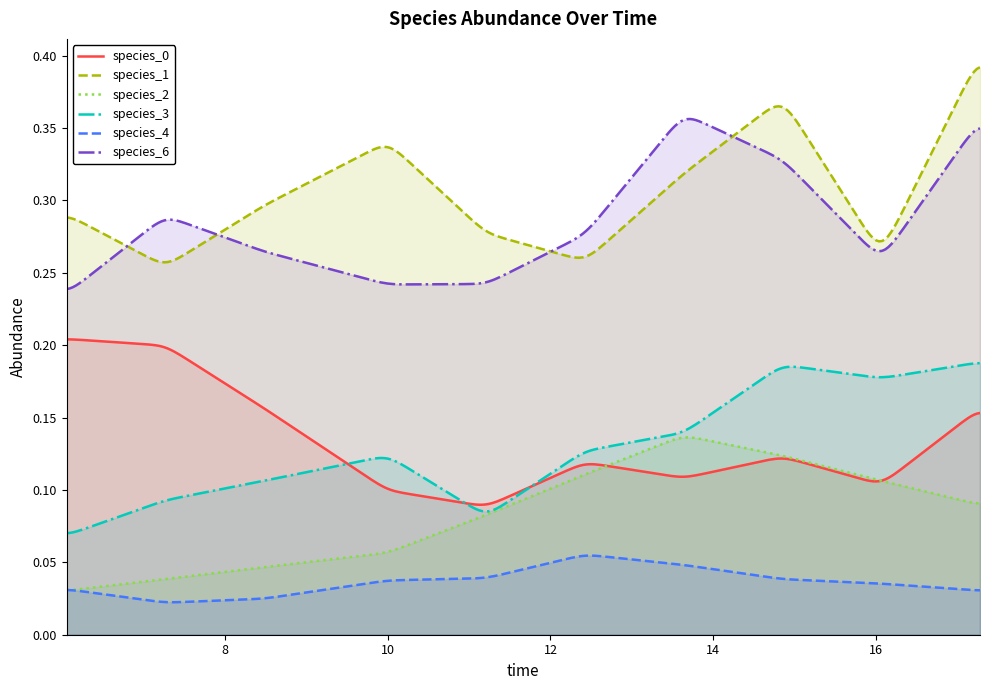

True or false: species_4 and species_3 intersect in this chart.

False